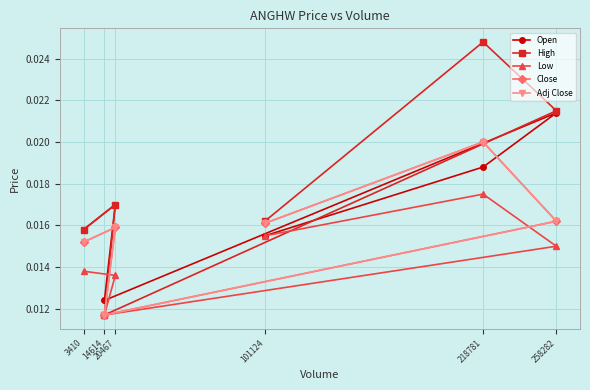

How many interior local valleys does the Close series have?

1